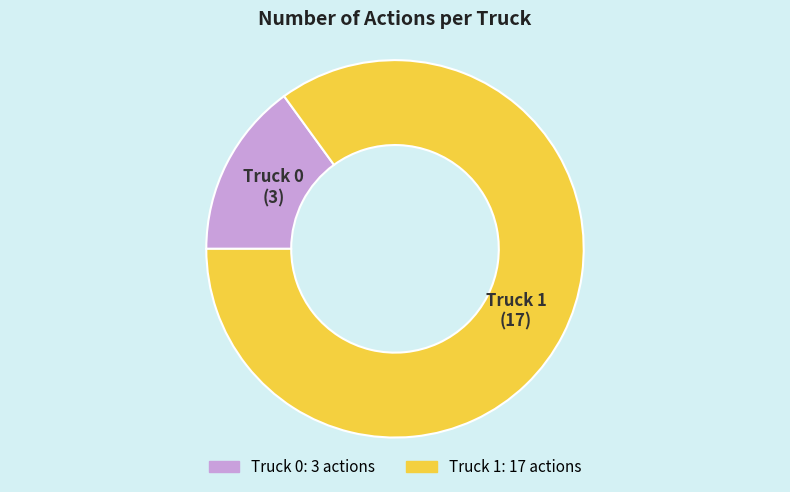

True or false: Truck 0 accounts for 25% of the total.

False